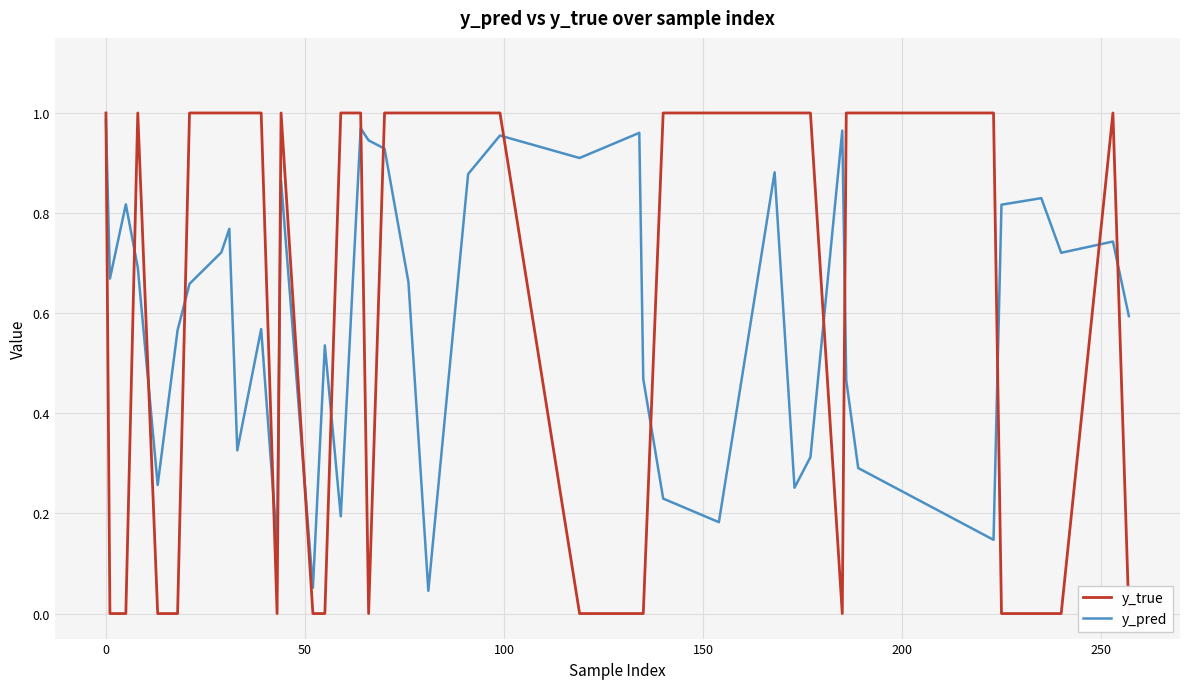

Is the value of y_pred at 250 greater than the value of y_true at 33?

No